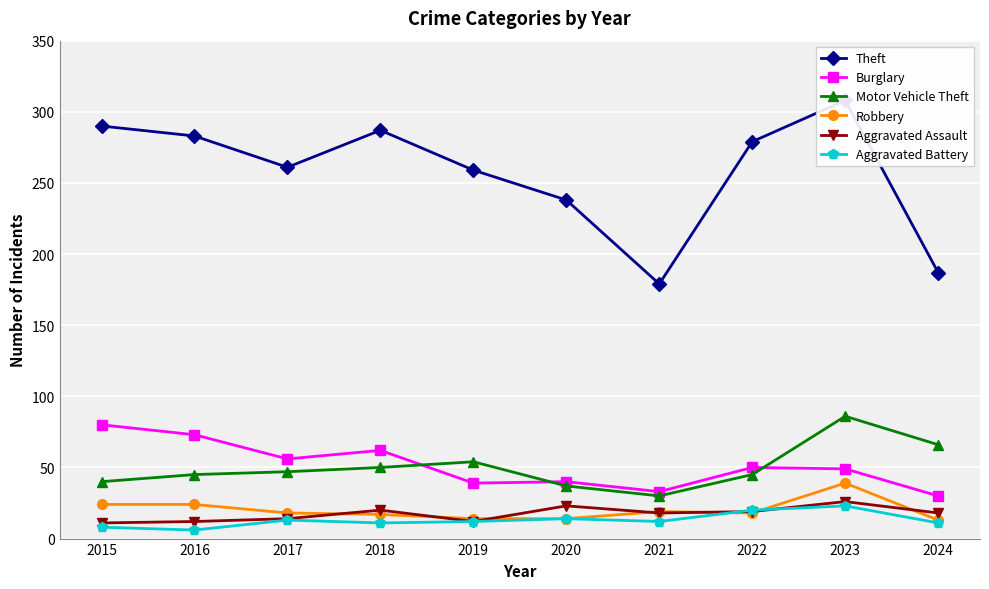

Is the value of Aggravated Assault at 2015 greater than the value of Theft at 2015?

No